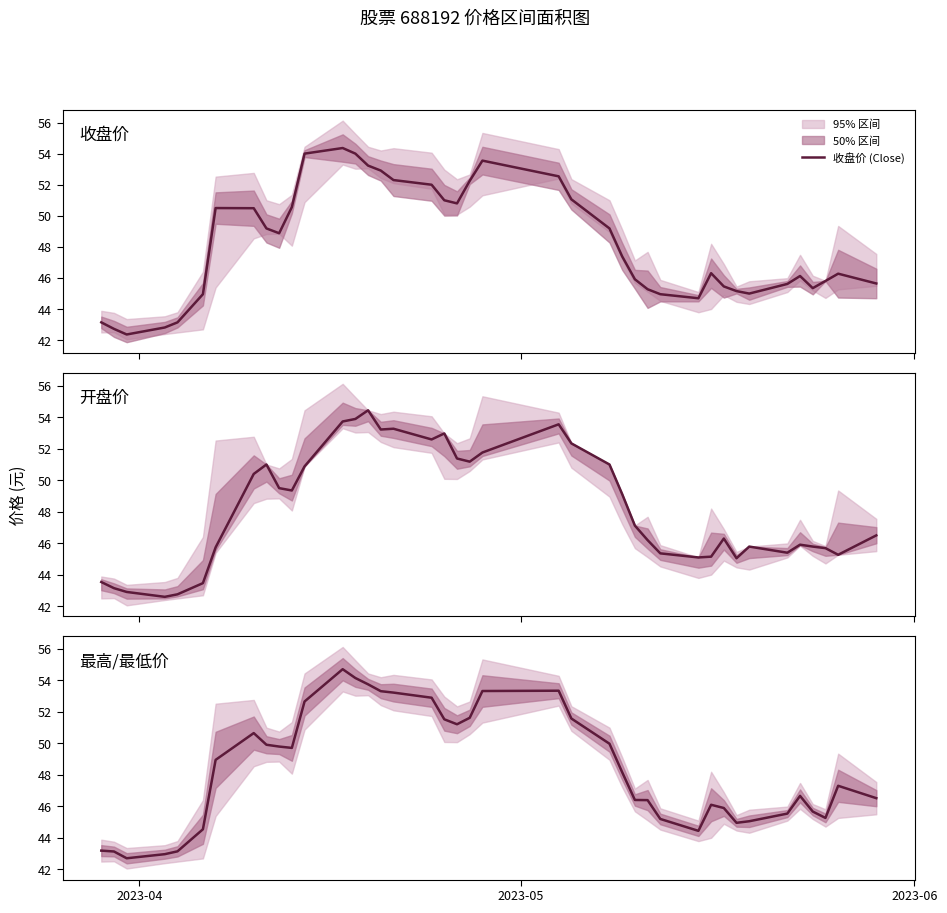

Reading left to right, list all the values displayed in this chart.

收盘价 (Close): 43.1	42.7	42.4	42.8	43.1	45.0	50.5	50.5	49.2	48.9	50.6	54.0	54.4	54.0	53.2	52.9	52.3	52.0	51.0	50.8	52.2	53.5	52.5	51.1	49.2	47.4	45.9	45.3	45.0	44.7	46.3	45.5	45.2	45.0	45.6	46.1	45.4	45.8	46.3	45.6
开盘价 (Open): 43.5	43.1	42.9	42.6	42.8	43.5	45.7	50.4	51.0	49.5	49.4	50.9	53.7	53.9	54.4	53.2	53.3	52.6	53.0	51.4	51.2	51.8	53.5	52.3	51.0	49.1	47.1	46.2	45.4	45.1	45.1	46.3	45.0	45.8	45.4	45.9	45.8	45.7	45.3	46.5
最高/最低 (High/Low): 43.2	43.1	42.7	43.0	43.1	44.5	49.0	50.7	49.9	49.8	49.7	52.7	54.7	54.2	53.8	53.3	53.2	52.9	51.5	51.2	51.6	53.3	53.3	51.6	50.0	48.2	46.4	46.4	45.2	44.5	46.1	45.9	45.0	45.1	45.5	46.7	45.7	45.3	47.3	46.5